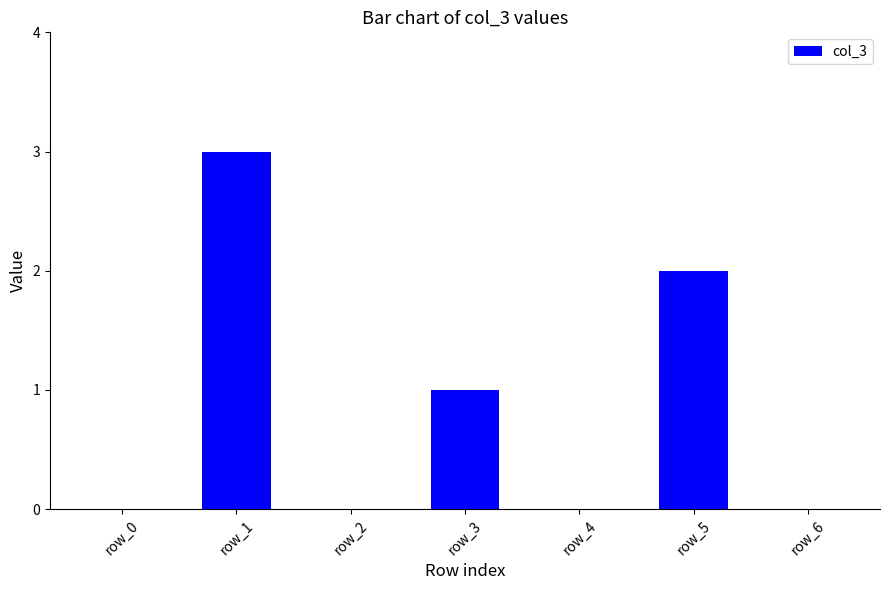

The value at row_2 is 0. True or false?

True